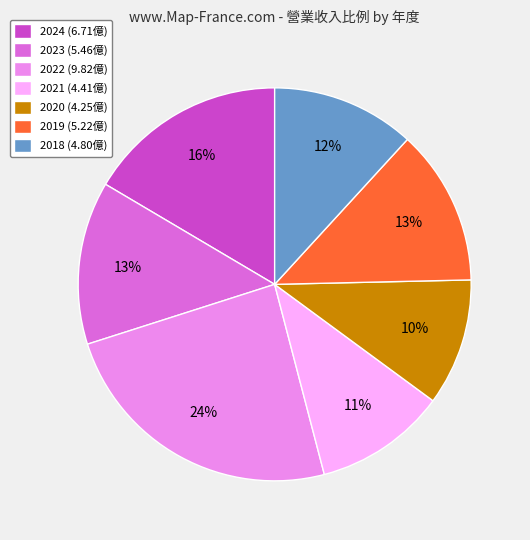

What percentage is the 2022 slice, to the nearest percent?

24%